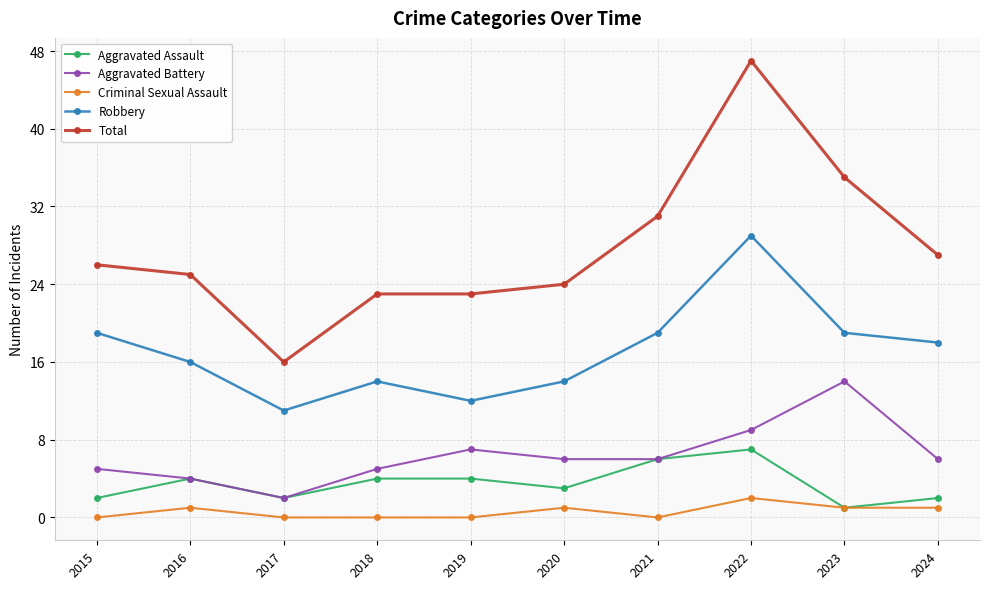

Rank the series by their maximum value, from highest to lowest.

Total, Robbery, Aggravated Battery, Aggravated Assault, Criminal Sexual Assault